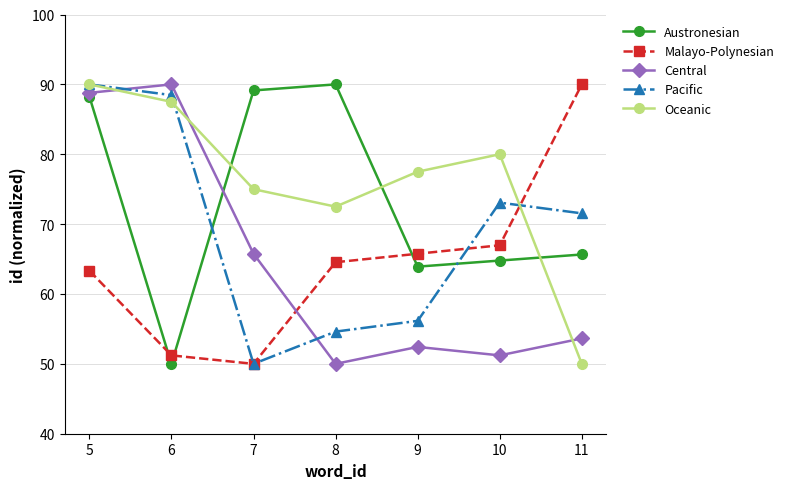

What is the minimum value for Oceanic?

50.0